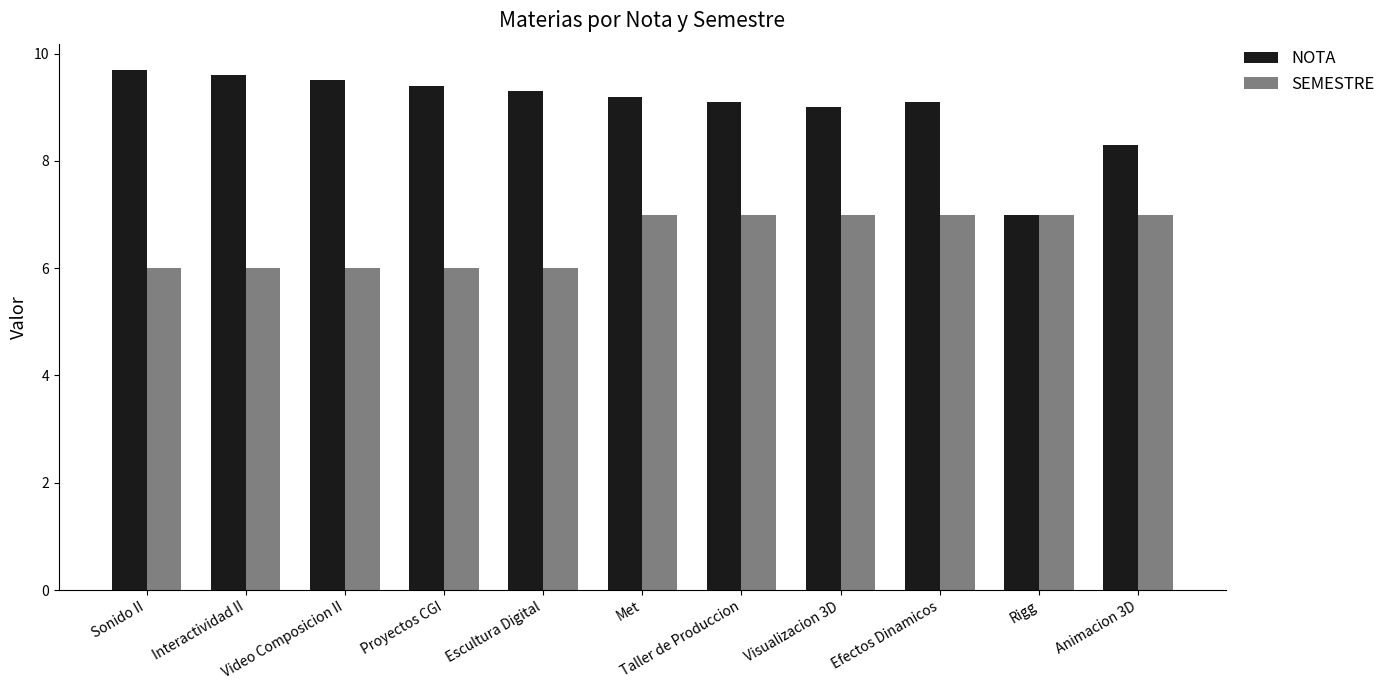

Are the bars horizontal?

No